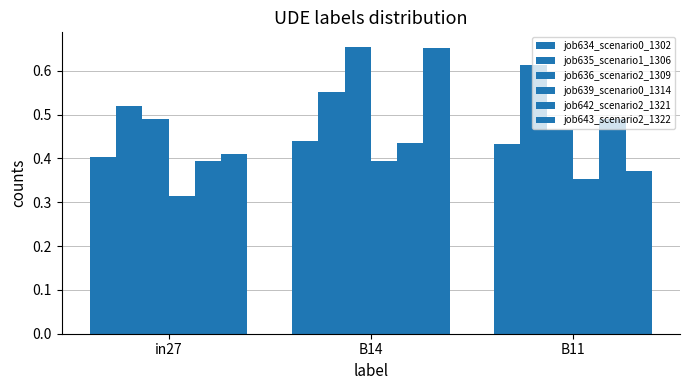

How many bars are there in total?

18